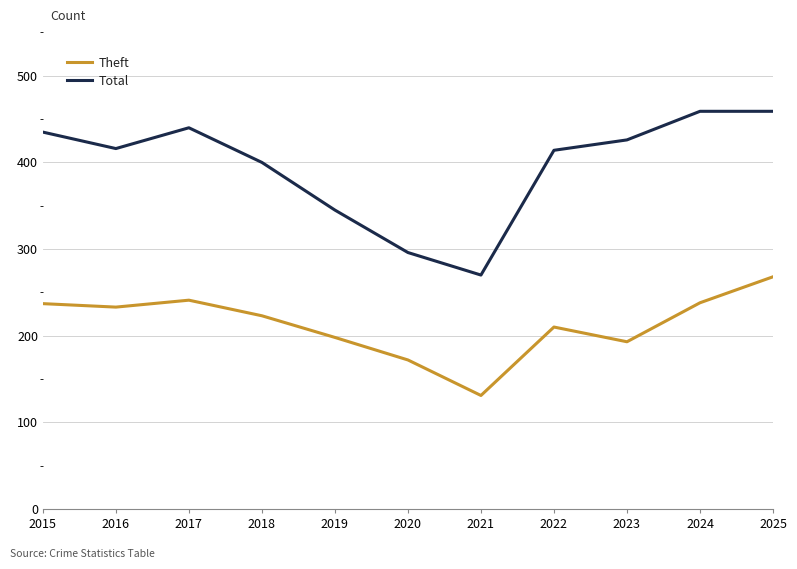

How many lines are shown in the chart?

2